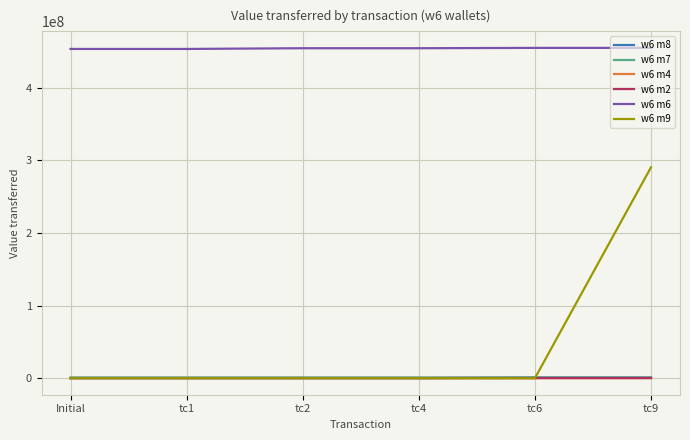

What is the highest value of the w6 m7 series?

1004000.0